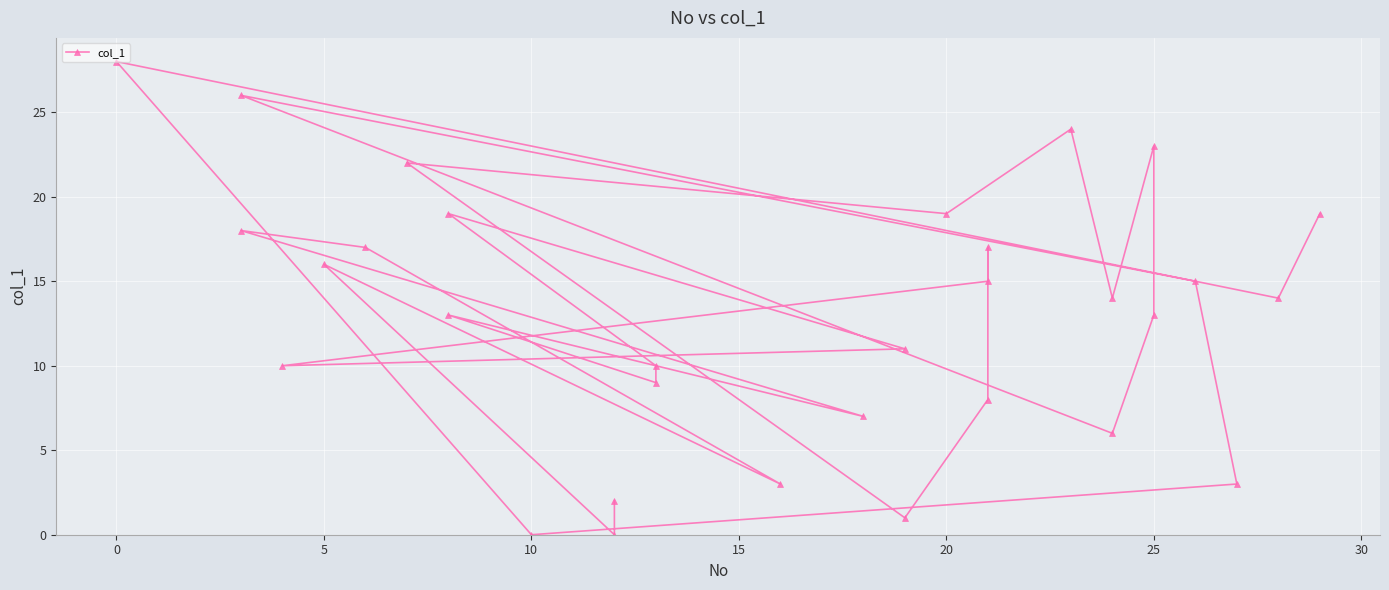

Is it true that the value at 13 is 20?

False